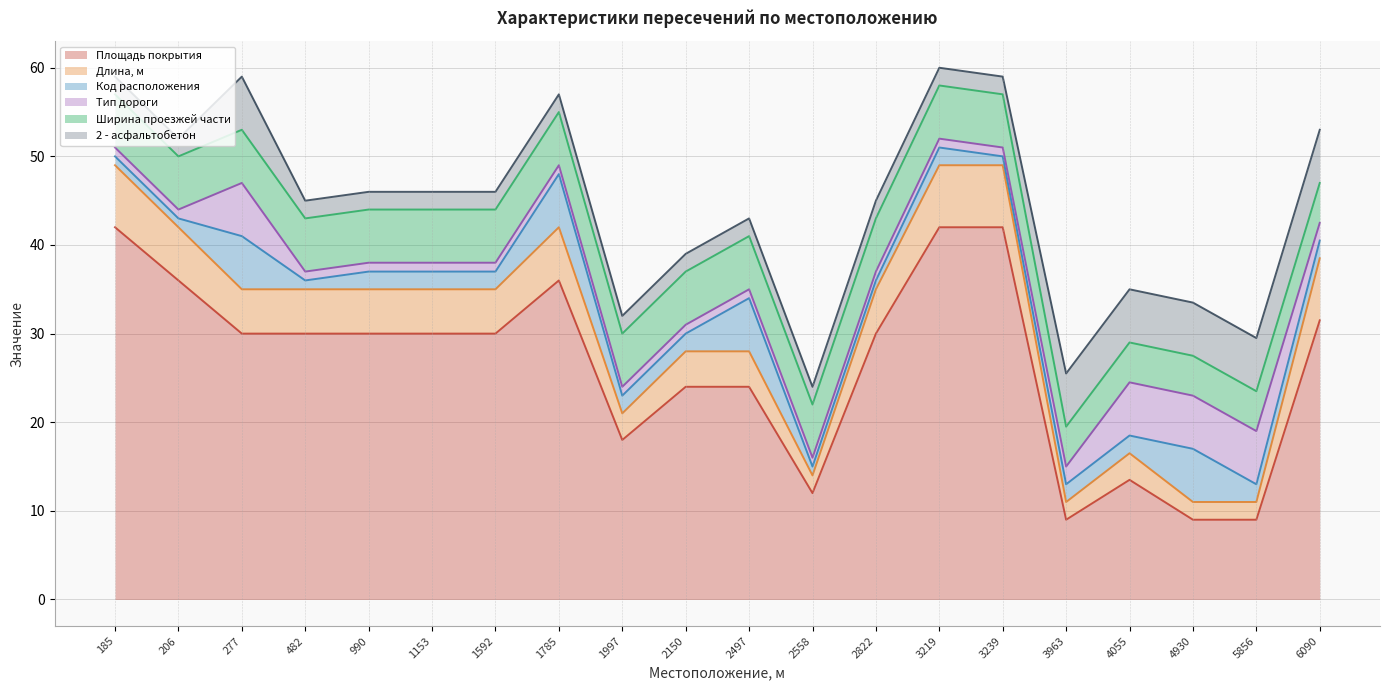

At which label is Ширина проезжей части closest to 5?

3963